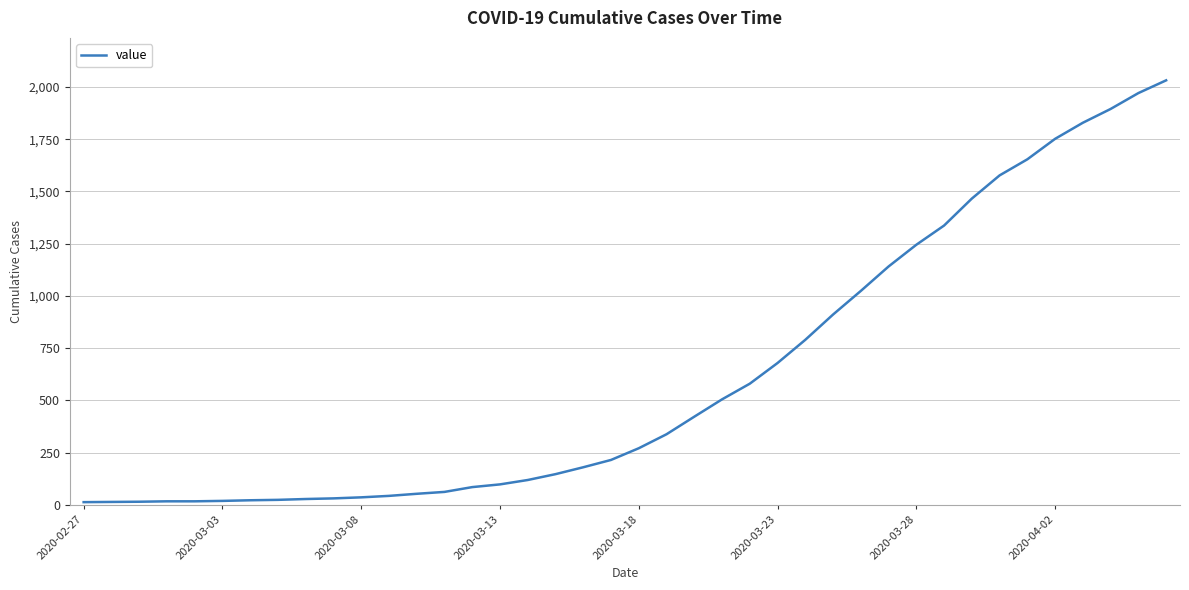

What is the greatest value displayed?

2032